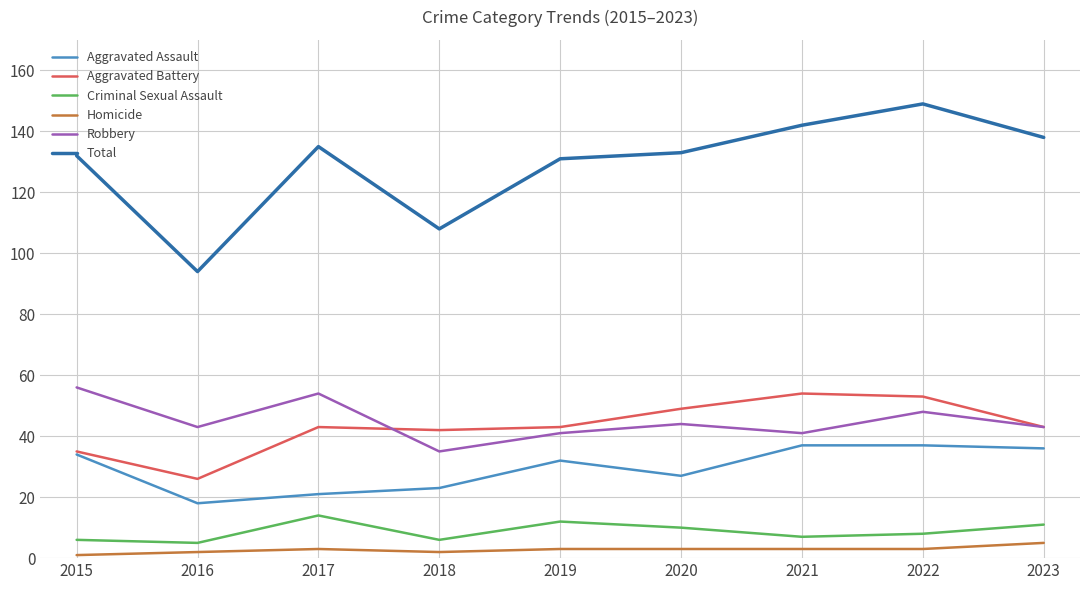

Reading left to right, extract all data points from this chart.

Aggravated Assault: 2015=34	2016=18	2017=21	2018=23	2019=32	2020=27	2021=37	2022=37	2023=36
Aggravated Battery: 2015=35	2016=26	2017=43	2018=42	2019=43	2020=49	2021=54	2022=53	2023=43
Criminal Sexual Assault: 2015=6	2016=5	2017=14	2018=6	2019=12	2020=10	2021=7	2022=8	2023=11
Homicide: 2015=1	2016=2	2017=3	2018=2	2019=3	2020=3	2021=3	2022=3	2023=5
Robbery: 2015=56	2016=43	2017=54	2018=35	2019=41	2020=44	2021=41	2022=48	2023=43
Total: 2015=132	2016=94	2017=135	2018=108	2019=131	2020=133	2021=142	2022=149	2023=138